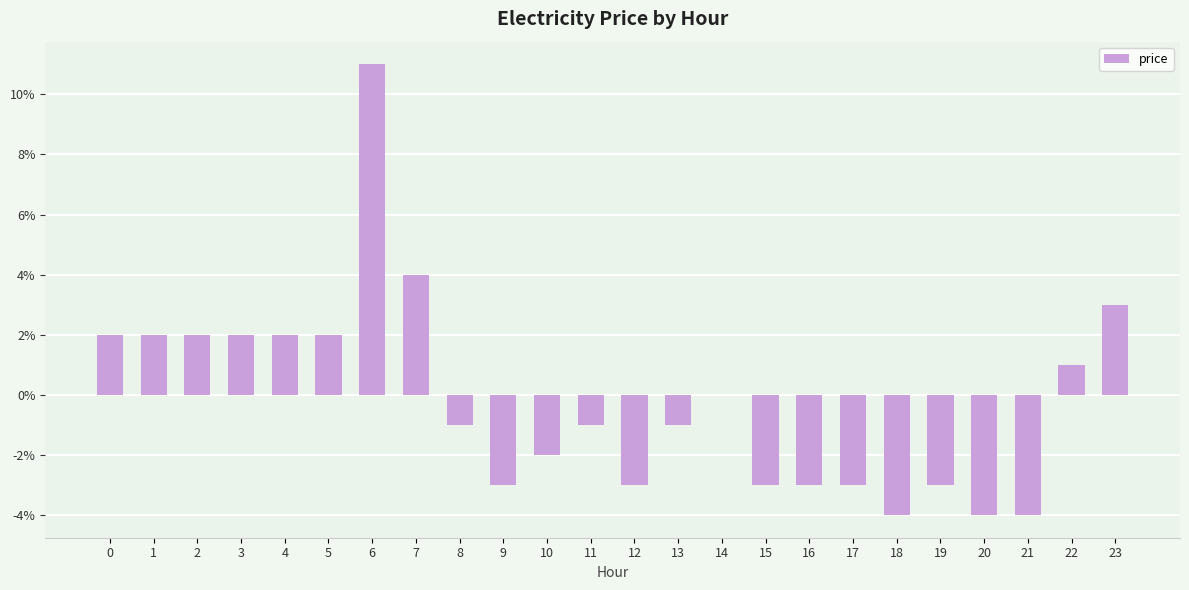

Reading left to right, what are all the values shown in this chart?

0.0	0.0	0.0	0.0	0.0	0.0	0.1	0.0	-0.0	-0.0	-0.0	-0.0	-0.0	-0.0	0.0	-0.0	-0.0	-0.0	-0.0	-0.0	-0.0	-0.0	0.0	0.0